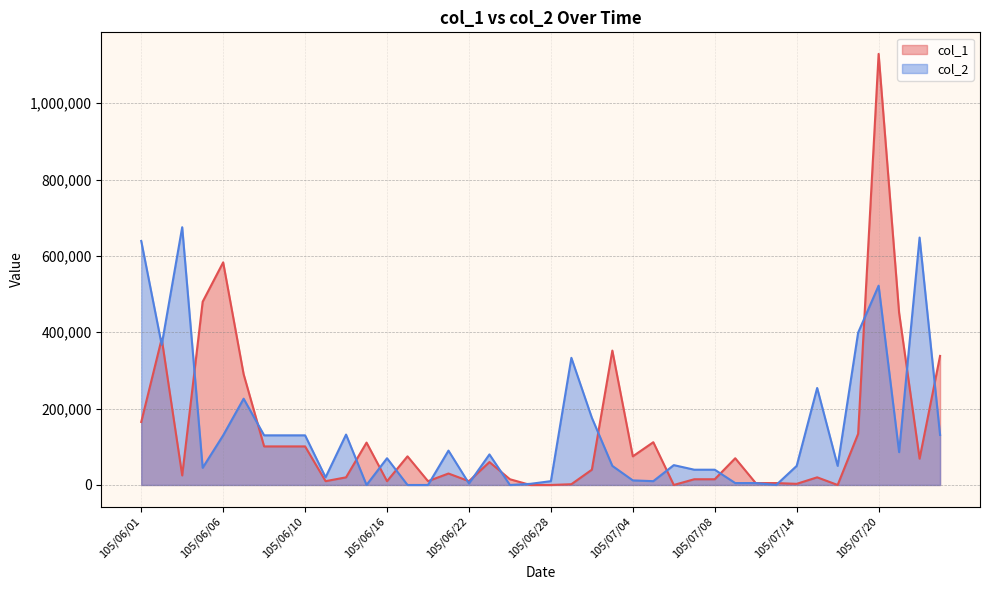

At which category does the chart reach its minimum across all series?

105/06/27